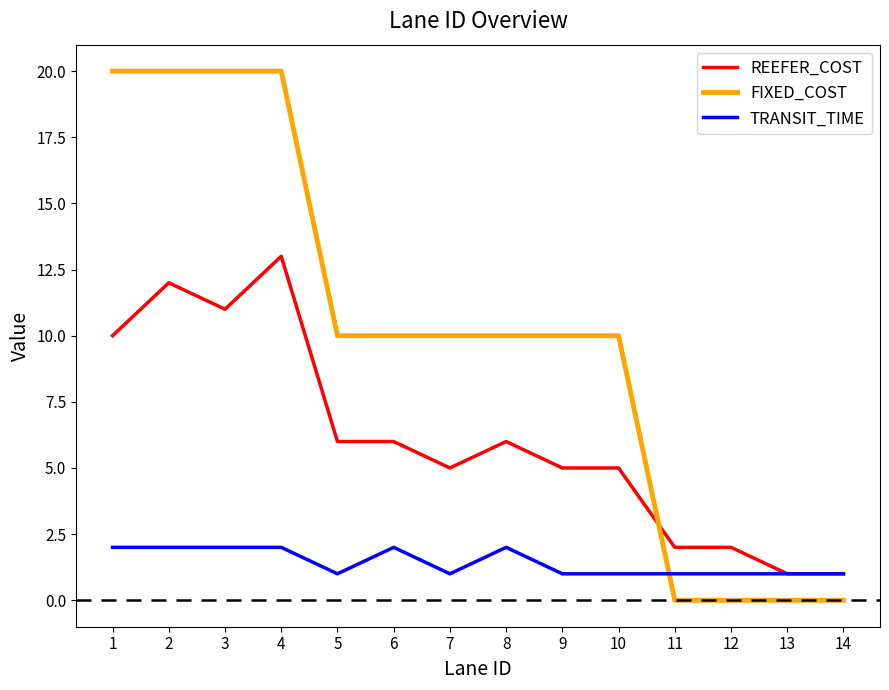

At 9, list the series in order from smallest to largest.

TRANSIT_TIME, REEFER_COST, FIXED_COST